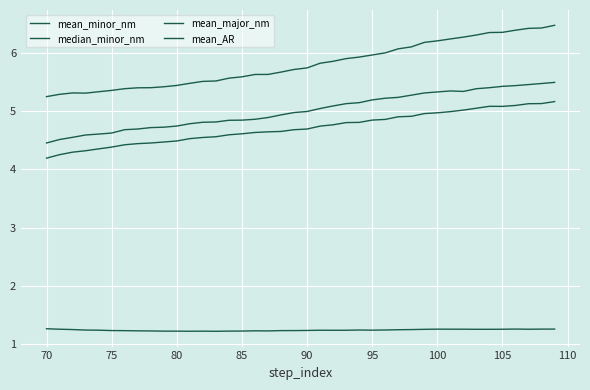

Reading right to left, extract all data points from this chart.

mean_minor_nm: 5.2	5.1	5.1	5.1	5.1	5.1	5.1	5.0	5.0	5.0	5.0	4.9	4.9	4.9	4.8	4.8	4.8	4.8	4.7	4.7	4.7	4.7	4.6	4.6	4.6	4.6	4.6	4.5	4.5	4.5	4.5	4.5	4.4	4.4	4.4	4.4	4.3	4.3	4.3	4.2
median_minor_nm: 5.5	5.5	5.5	5.4	5.4	5.4	5.4	5.3	5.3	5.3	5.3	5.3	5.2	5.2	5.2	5.1	5.1	5.1	5.0	5.0	5.0	4.9	4.9	4.9	4.8	4.8	4.8	4.8	4.8	4.7	4.7	4.7	4.7	4.7	4.6	4.6	4.6	4.6	4.5	4.5
mean_major_nm: 6.5	6.4	6.4	6.4	6.4	6.4	6.3	6.3	6.2	6.2	6.2	6.1	6.1	6.0	6.0	5.9	5.9	5.9	5.8	5.7	5.7	5.7	5.6	5.6	5.6	5.6	5.5	5.5	5.5	5.4	5.4	5.4	5.4	5.4	5.4	5.3	5.3	5.3	5.3	5.2
mean_AR: 1.3	1.3	1.3	1.3	1.3	1.3	1.3	1.3	1.3	1.3	1.3	1.3	1.2	1.2	1.2	1.2	1.2	1.2	1.2	1.2	1.2	1.2	1.2	1.2	1.2	1.2	1.2	1.2	1.2	1.2	1.2	1.2	1.2	1.2	1.2	1.2	1.2	1.3	1.3	1.3